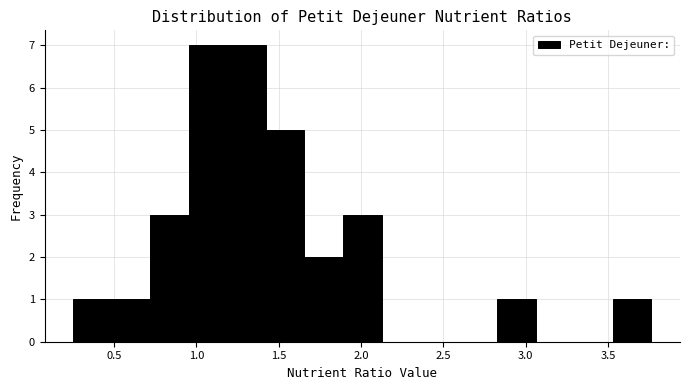

Reading left to right, list every bar in this chart as the range it spans on the x-axis followed by its height. Neither the bar edges nor the heights are printed on the chart, so give them approximately, as read against the axes.

0.25 to 0.50: 1
0.50 to 0.70: 1
0.70 to 0.95: 3
0.95 to 1.20: 7
1.20 to 1.40: 7
1.40 to 1.65: 5
1.65 to 1.90: 2
1.90 to 2.10: 3
2.10 to 2.35: 0
2.35 to 2.60: 0
2.60 to 2.85: 0
2.85 to 3.05: 1
3.05 to 3.30: 0
3.30 to 3.55: 0
3.55 to 3.75: 1